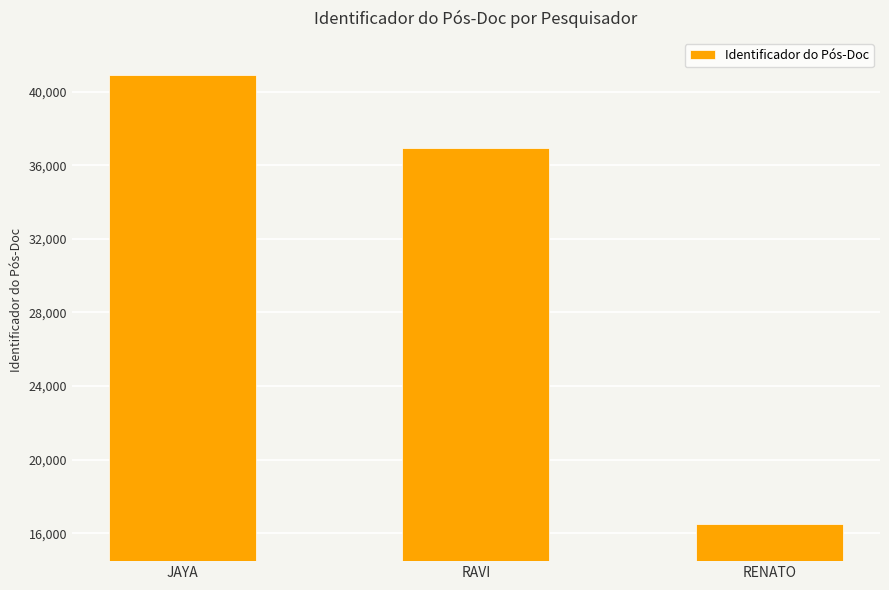

Reading right to left, extract all data points from this chart.

16481	36937	40912